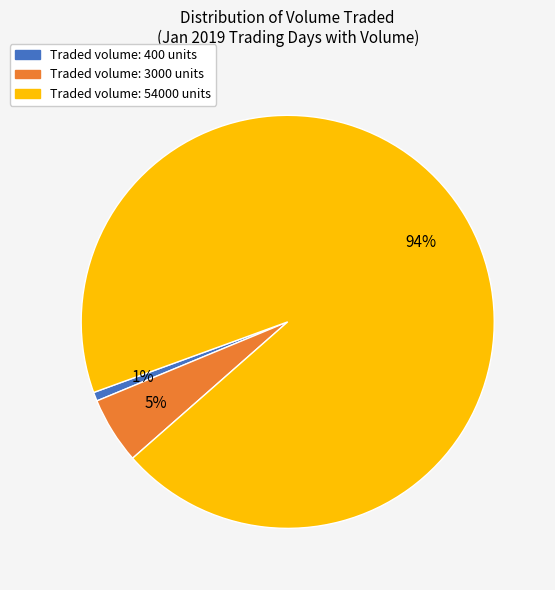

How many segments does this pie chart have?

3